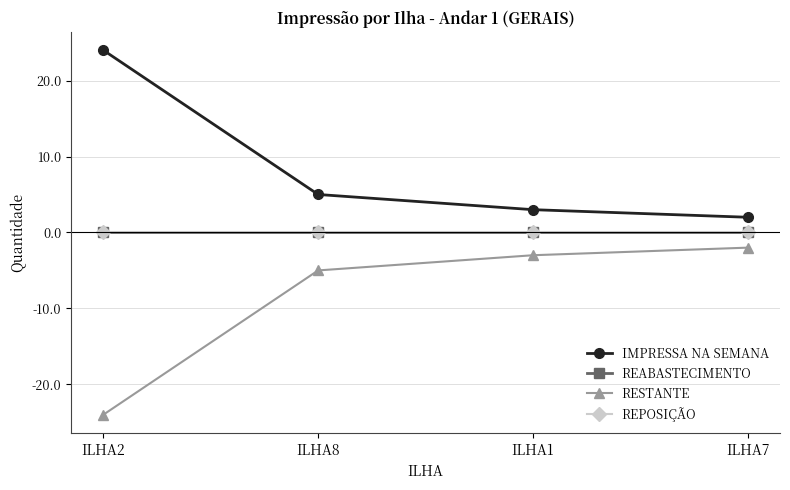

Which series has the largest range (max minus min)?

IMPRESSA NA SEMANA